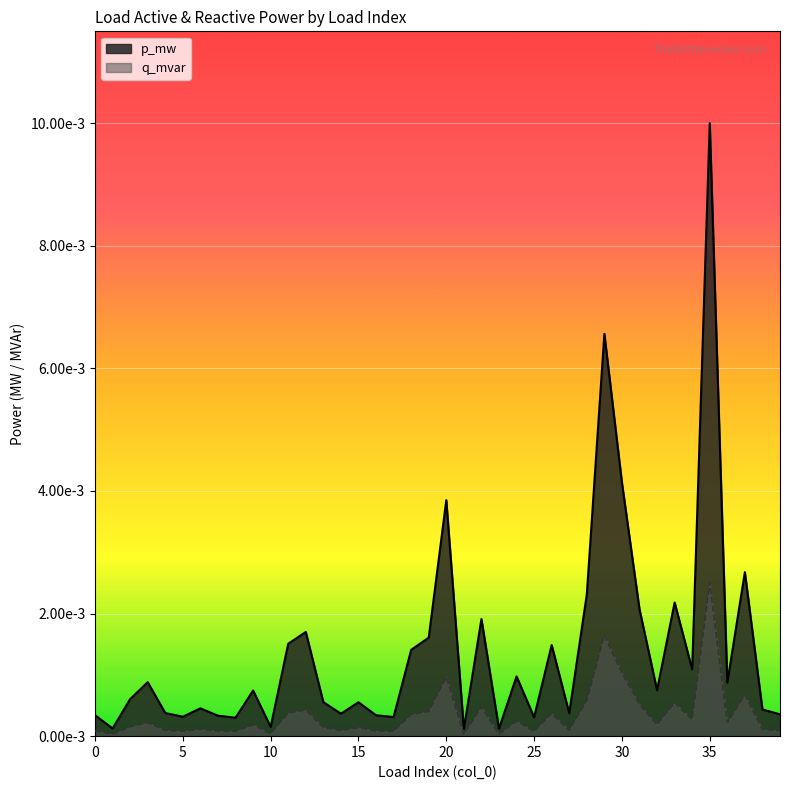

Which label corresponds to the smallest value in the chart?

21